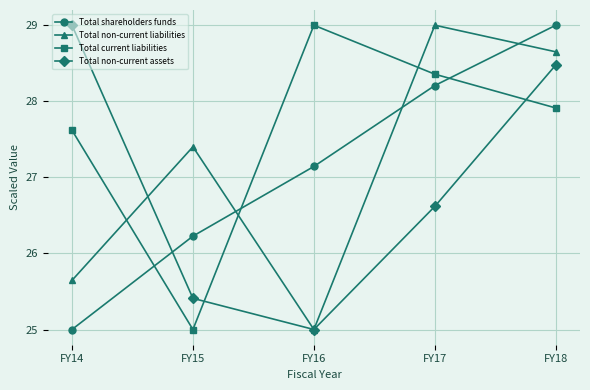

Which series changed the most between FY14 and FY15?

Total non-current assets